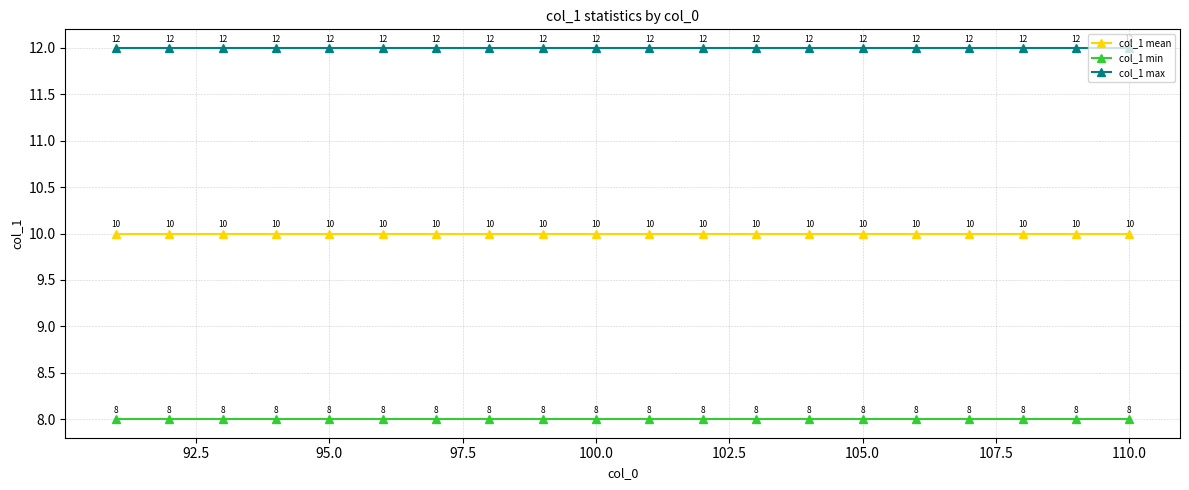

What is the average value of the col_1 min series?

8